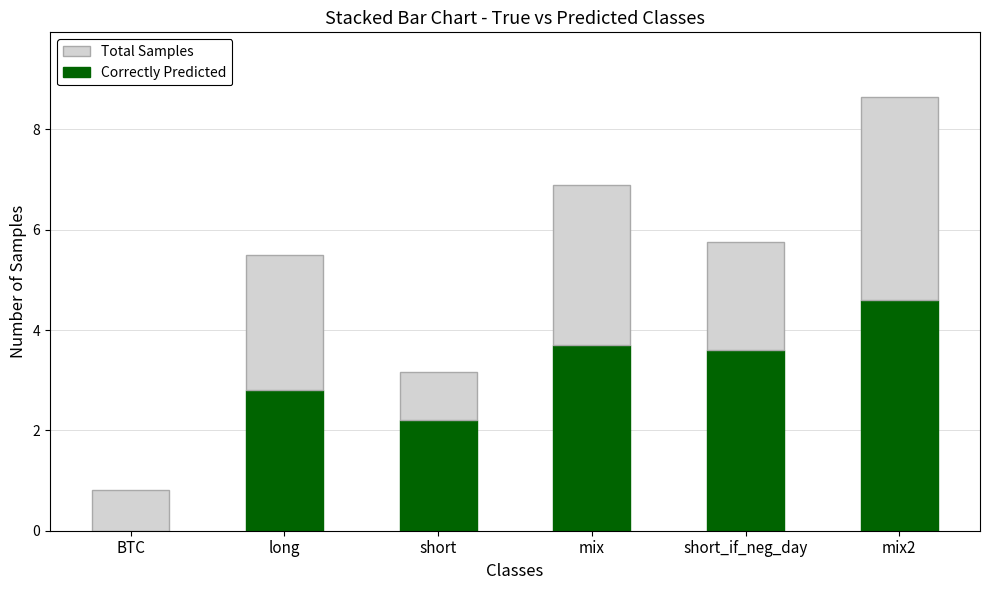

What is the total value across all series at long?

5.5